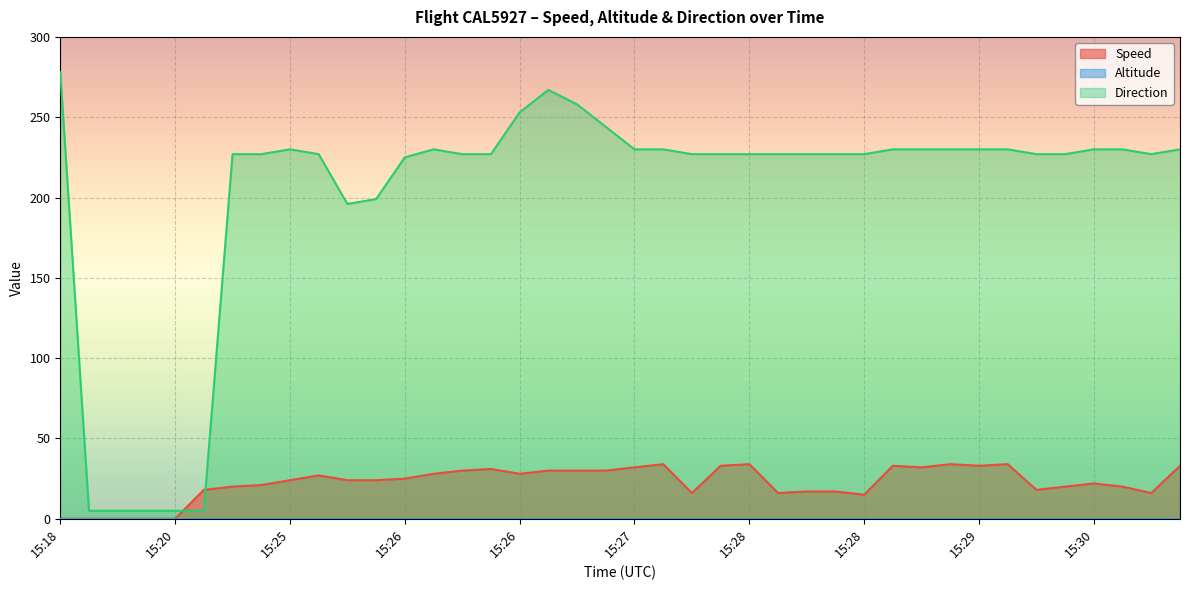

How many values in the Speed series are below 24?

18